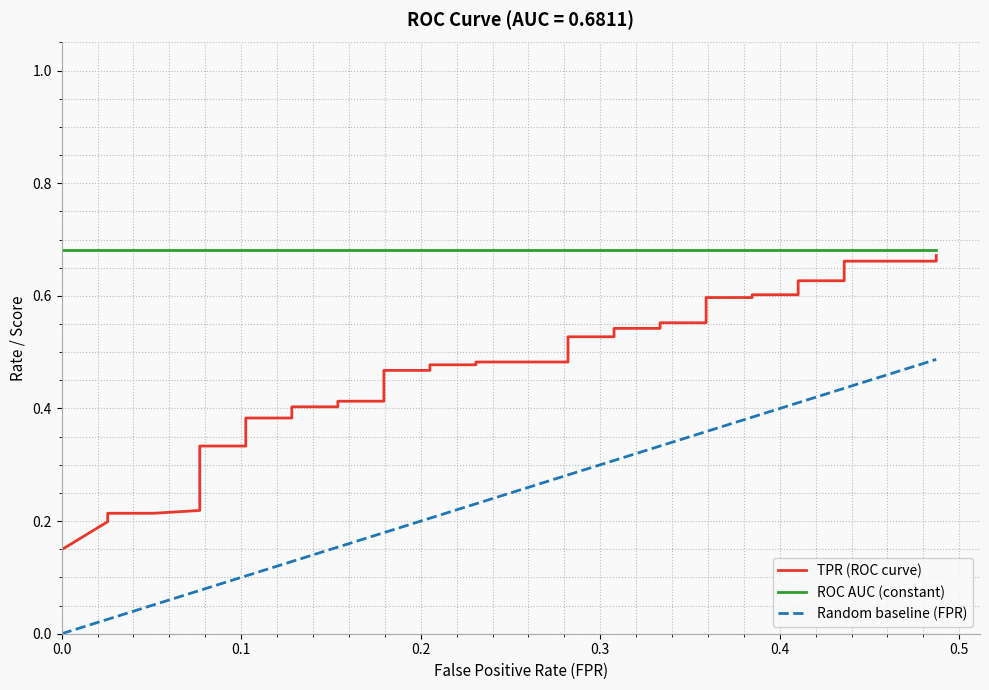

What is the value of the TPR (ROC curve) point at the 26th from the left?

0.5